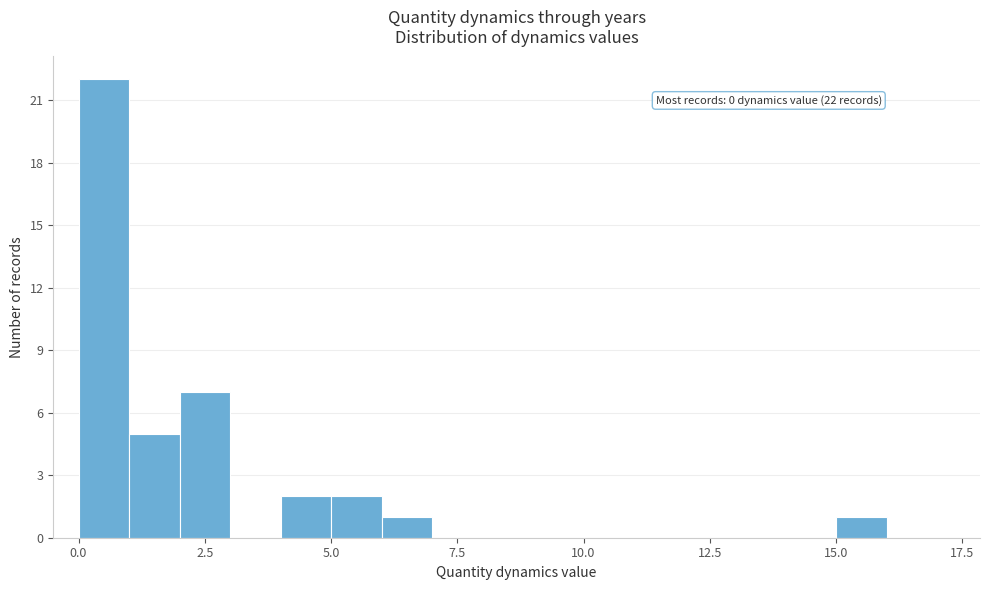

Around what value on the x-axis is the tallest bar? Give the approximate position of its centre, as read against the axis.

0.5